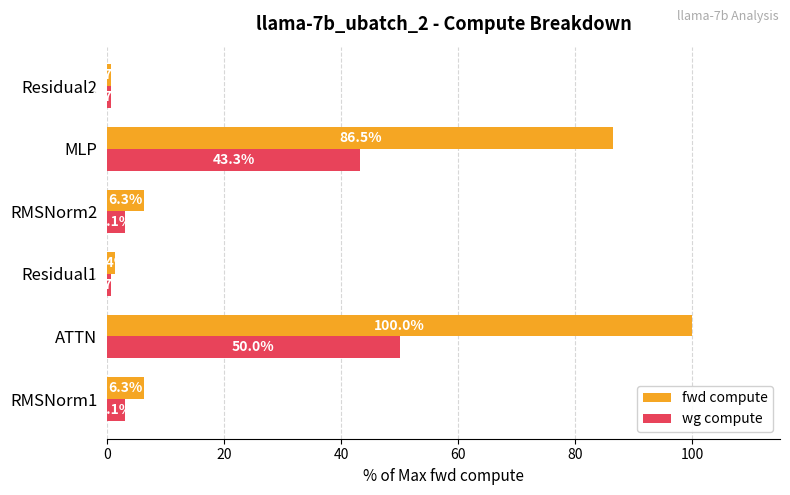

How many data points in fwd compute are above 6?

4